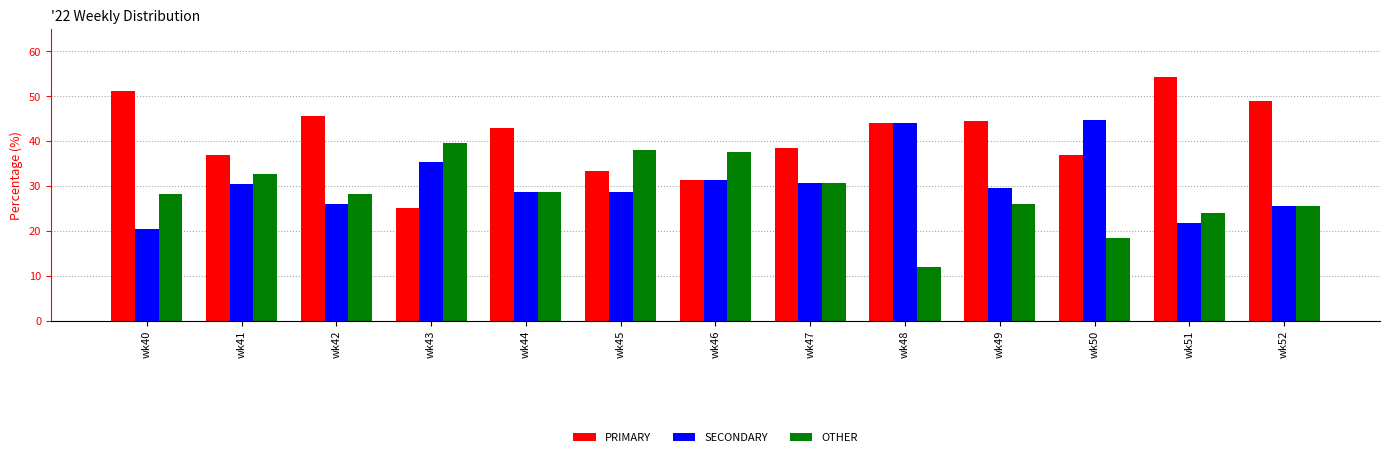

Which series has the largest range (max minus min)?

PRIMARY